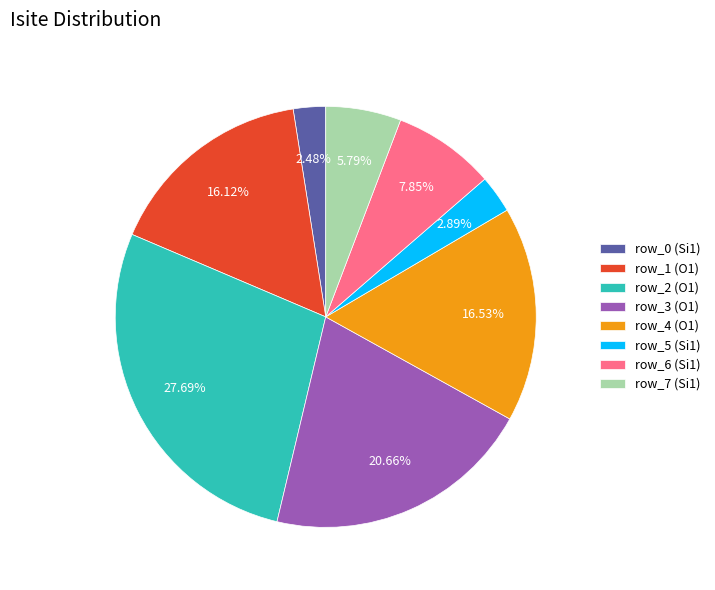

To the nearest percent, what is the difference between the row_7 (Si1) and row_5 (Si1) slice percentages?

3%